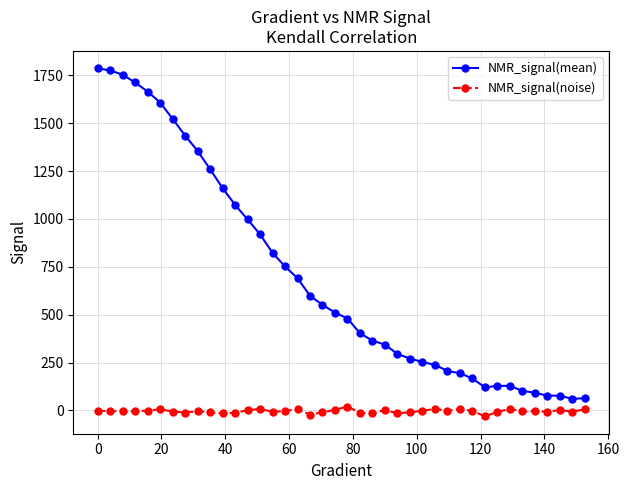

True or false: NMR_signal(noise) and NMR_signal(mean) cross at least once.

False